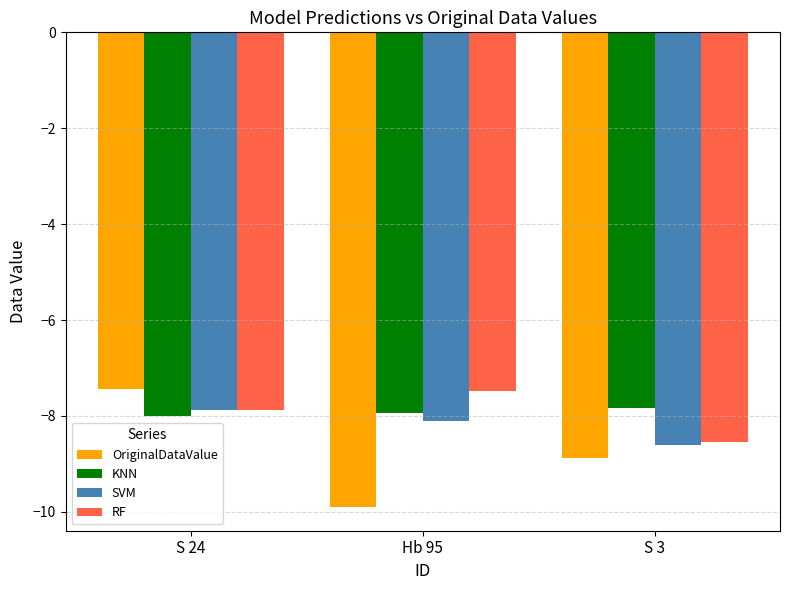

What is the label of the 3rd bar from the right?

S 24